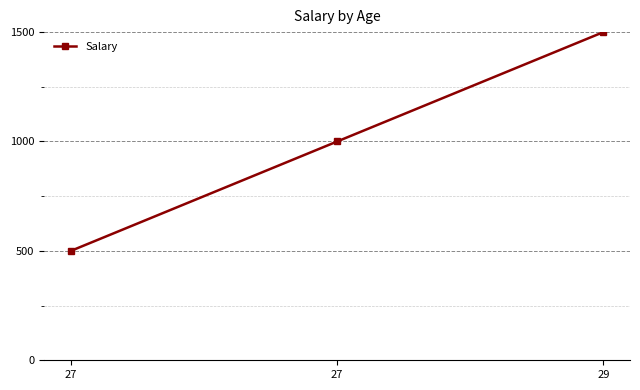

What is the greatest value displayed?

1500